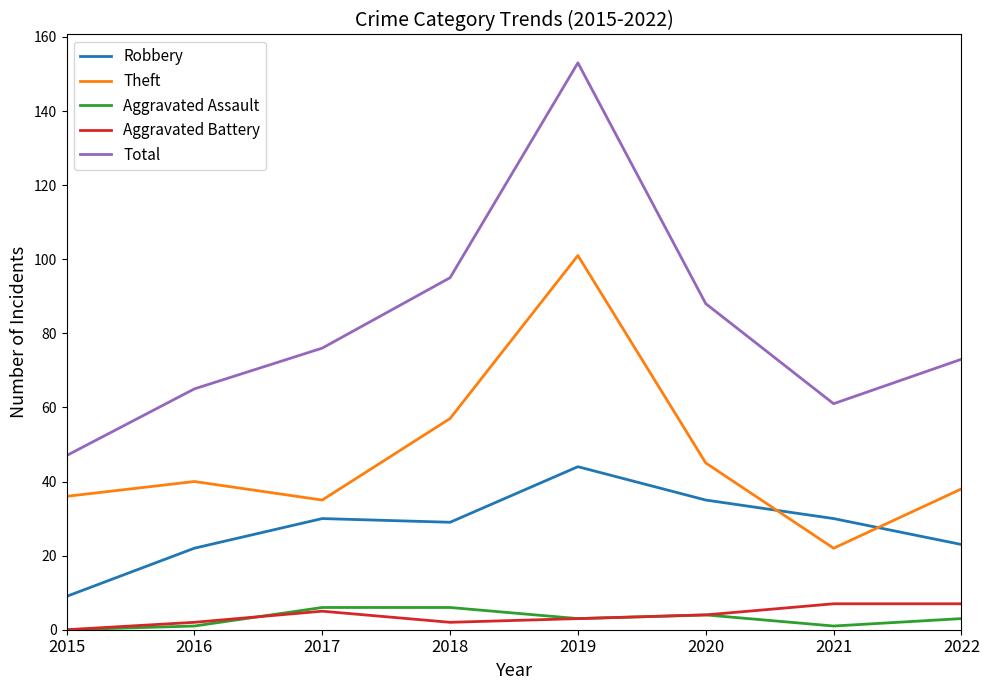

What is the spread (max minus min) of values at 2016?

64